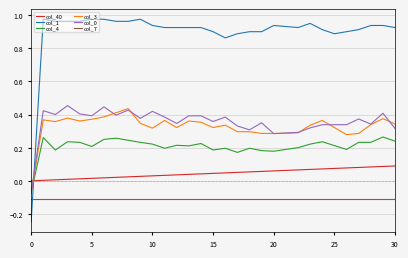

How many values in the col_4 series are below 0?

1